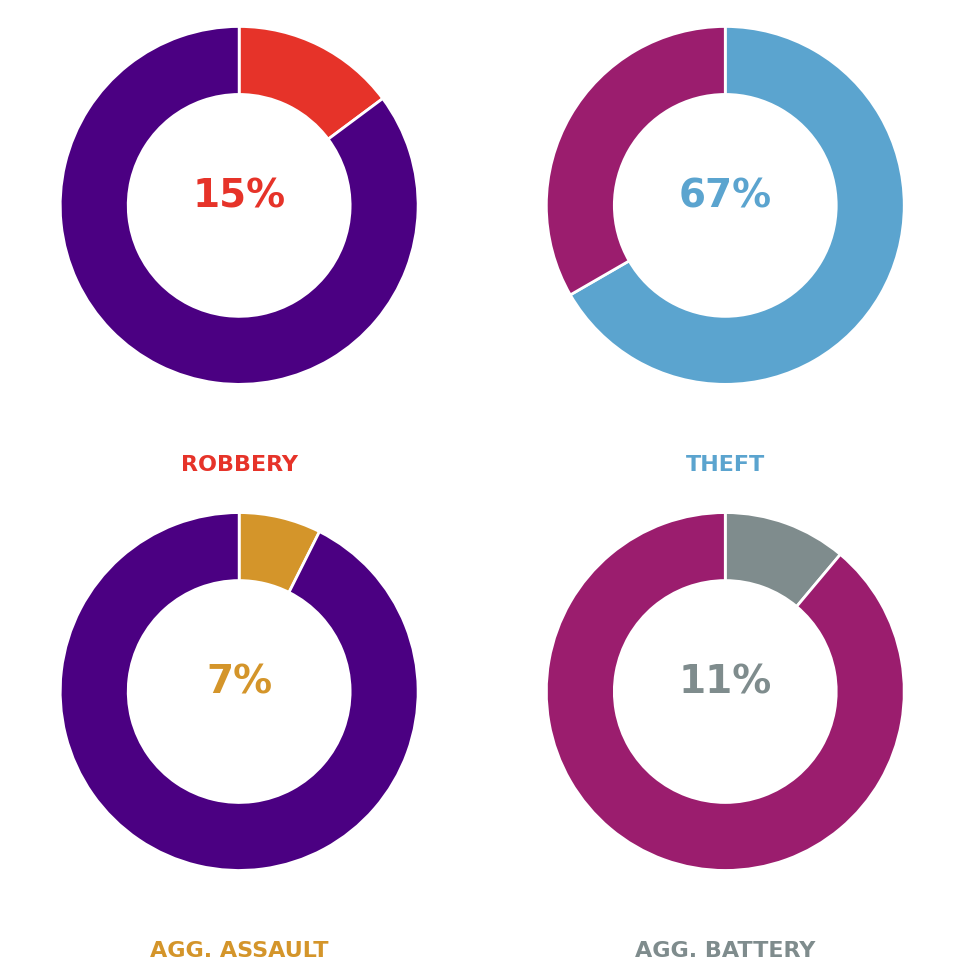

Combined, do Theft and Robbery account for over 50%?

Yes